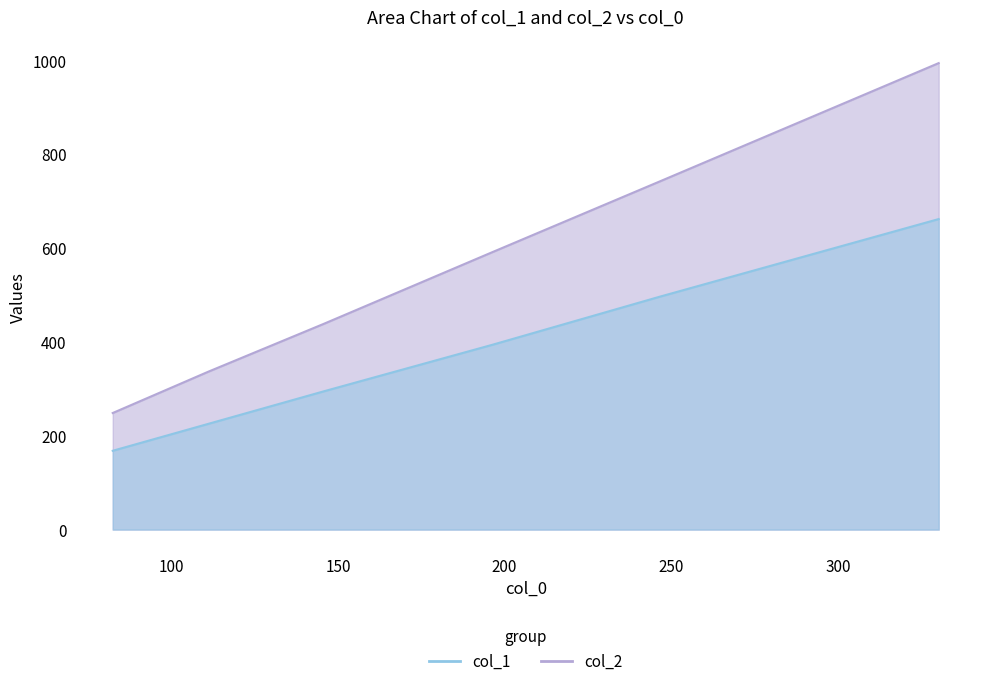

What is the label of the 2nd point from the left?

111.23